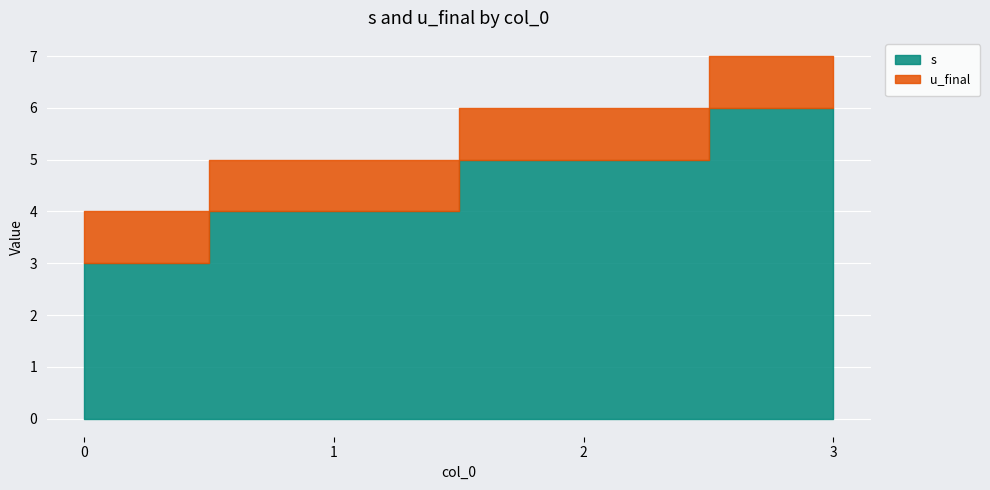

True or false: u_final has more than 2 interior local peaks.

False